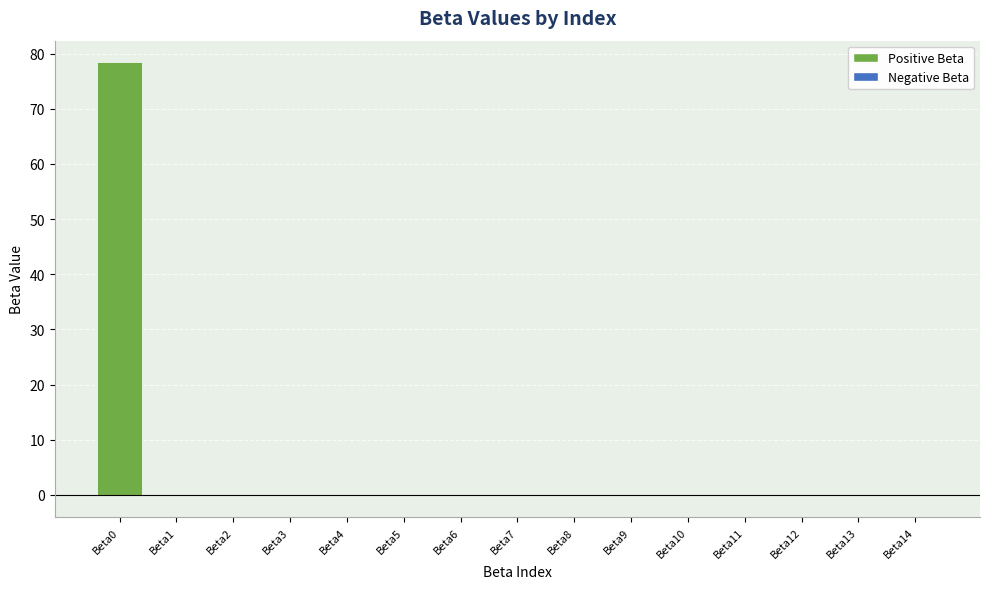

What is the greatest value displayed?

78.4